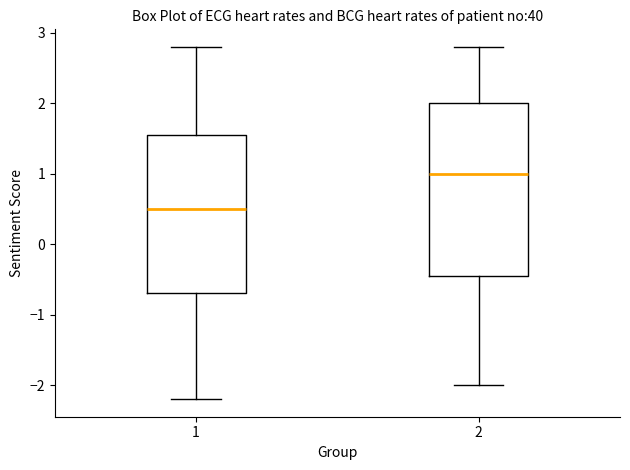

Which box's median line is the lowest?

1